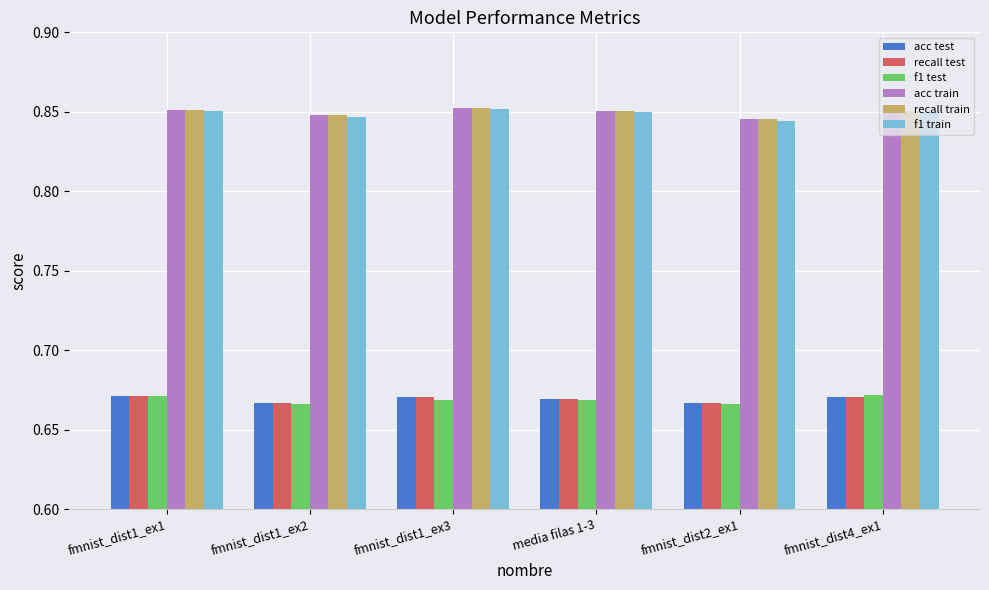

What is the label of the 4th bar from the left?

media filas 1-3